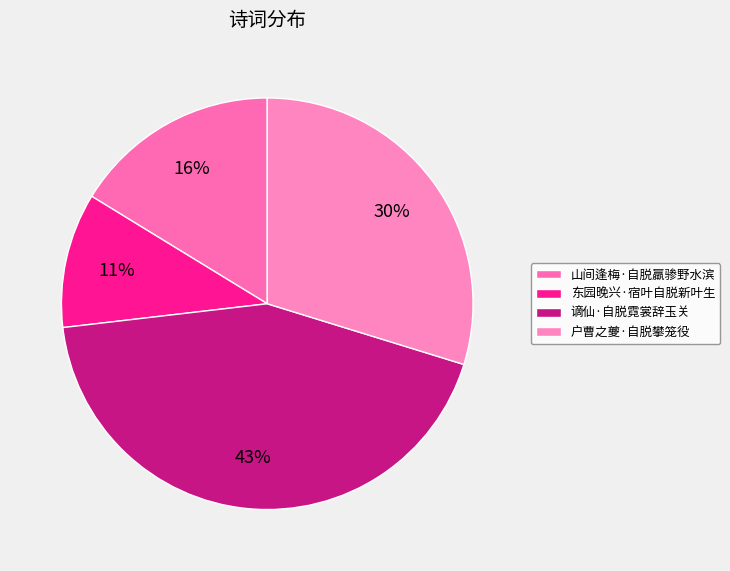

Count the number of slices in the pie.

4